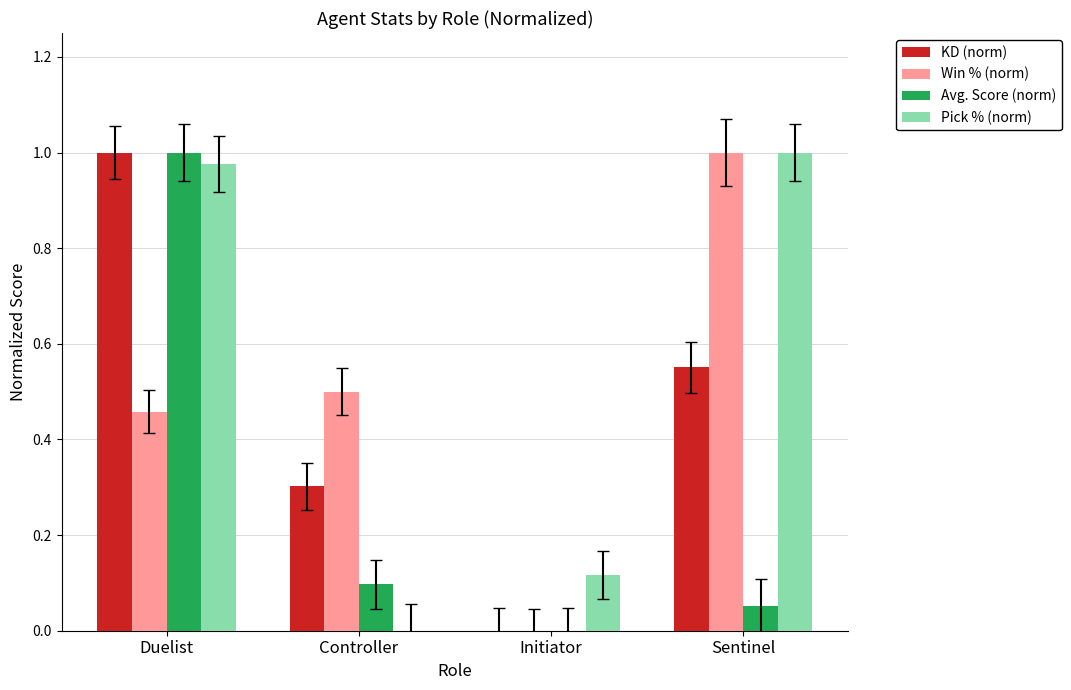

What are all the series names shown in the legend?

KD (norm), Win % (norm), Avg. Score (norm), Pick % (norm)